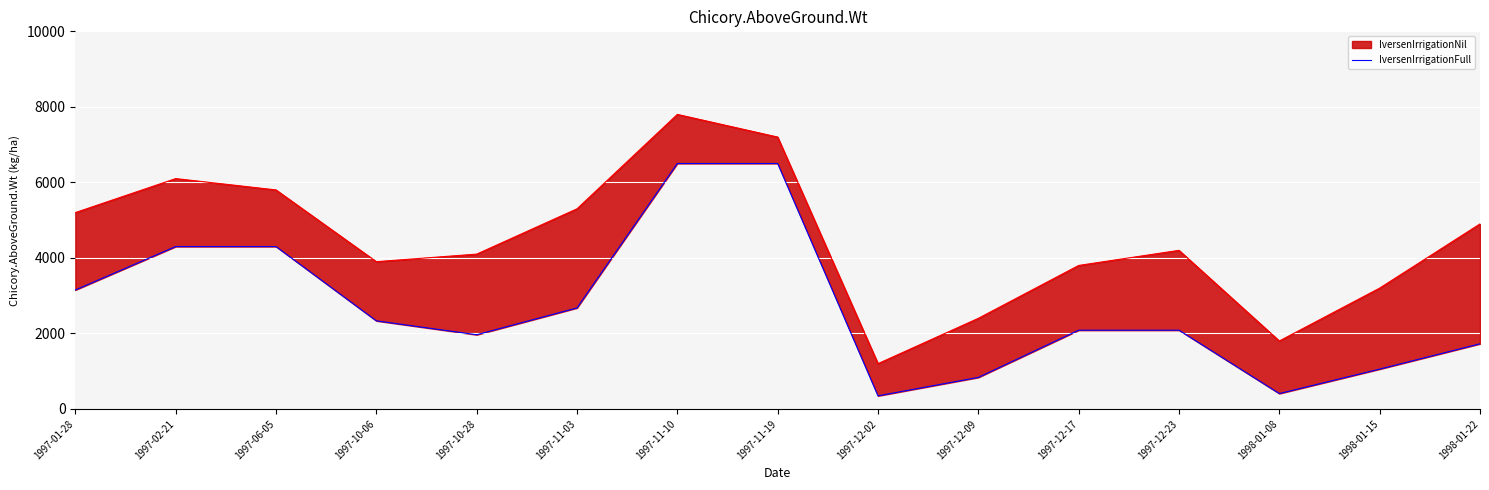

Reading right to left, list all the values displayed in this chart.

IversenIrrigationNil-line: 1998-01-22=1725.0	1998-01-15=1055.0	1998-01-08=407.0	1997-12-23=2085.0	1997-12-17=2085.0	1997-12-09=835.0	1997-12-02=346.5	1997-11-19=6500.0	1997-11-10=6500.0	1997-11-03=2675.0	1997-10-28=1965.0	1997-10-06=2333.0	1997-06-05=4300.0	1997-02-21=4300.0	1997-01-28=3150.0
IversenIrrigationFull-line: 1998-01-22=4900.0	1998-01-15=3200.0	1998-01-08=1800.0	1997-12-23=4200.0	1997-12-17=3800.0	1997-12-09=2400.0	1997-12-02=1200.0	1997-11-19=7200.0	1997-11-10=7800.0	1997-11-03=5300.0	1997-10-28=4100.0	1997-10-06=3900.0	1997-06-05=5800.0	1997-02-21=6100.0	1997-01-28=5200.0